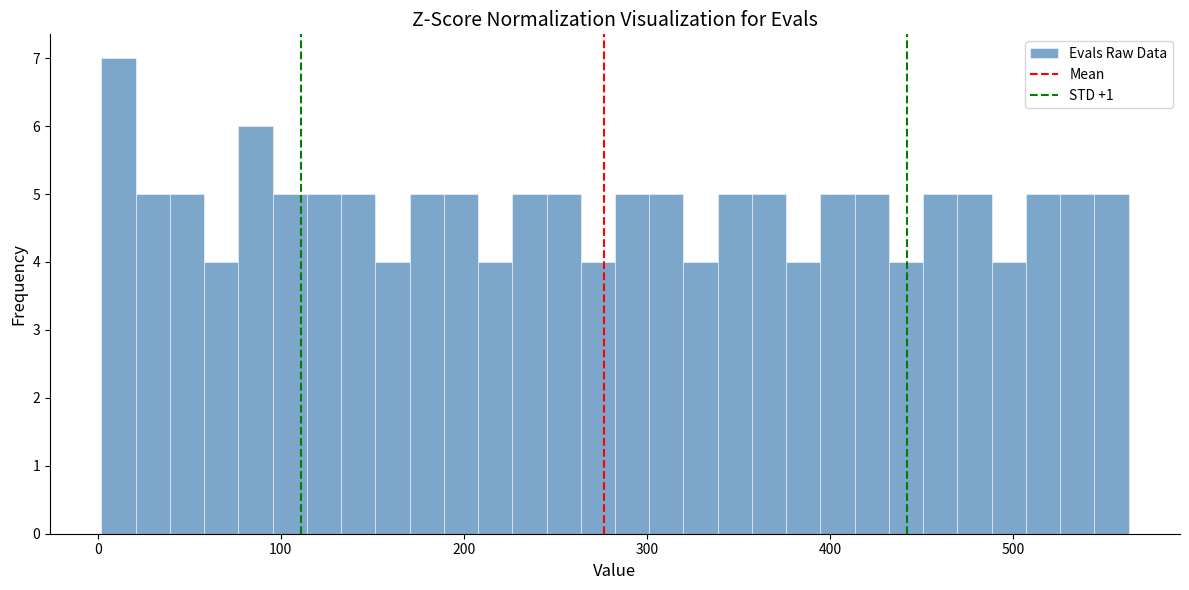

Around what value on the x-axis is the tallest bar? Give the approximate position of its centre, as read against the axis.

10